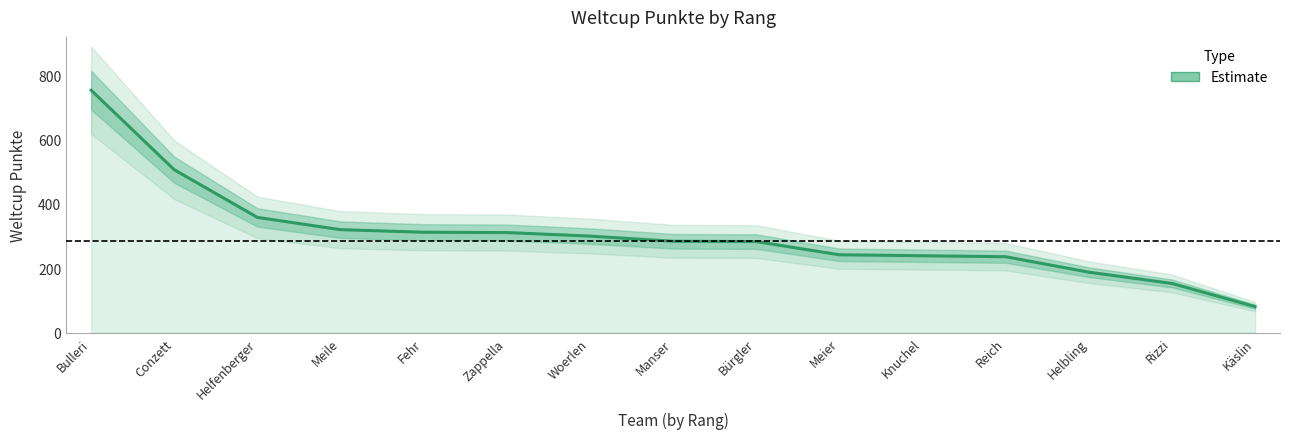

Rank the categories by value from lowest to highest.

Käslin, Rizzi, Helbling, Reich, Knuchel, Meier, Bürgler, Manser, Woerlen, Zappella, Fehr, Meile, Helfenberger, Conzett, Bulleri